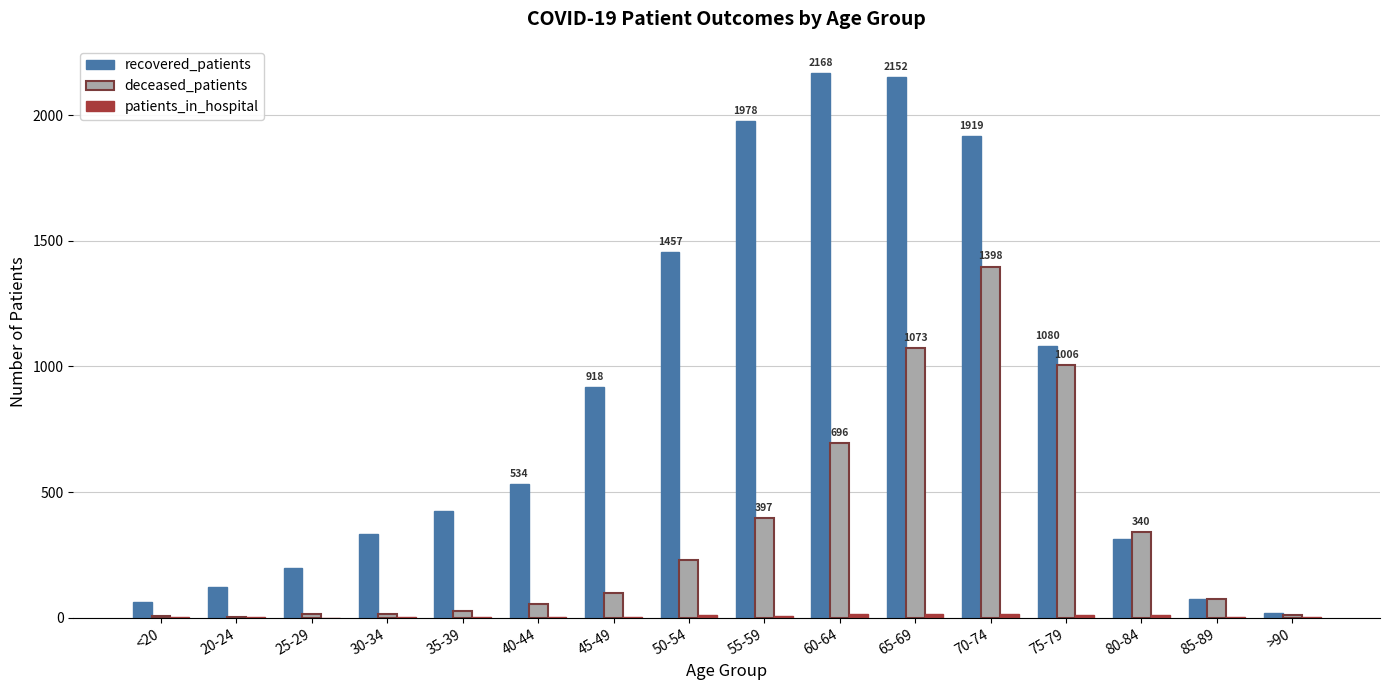

Are the bars grouped side by side (vs. stacked)?

Yes